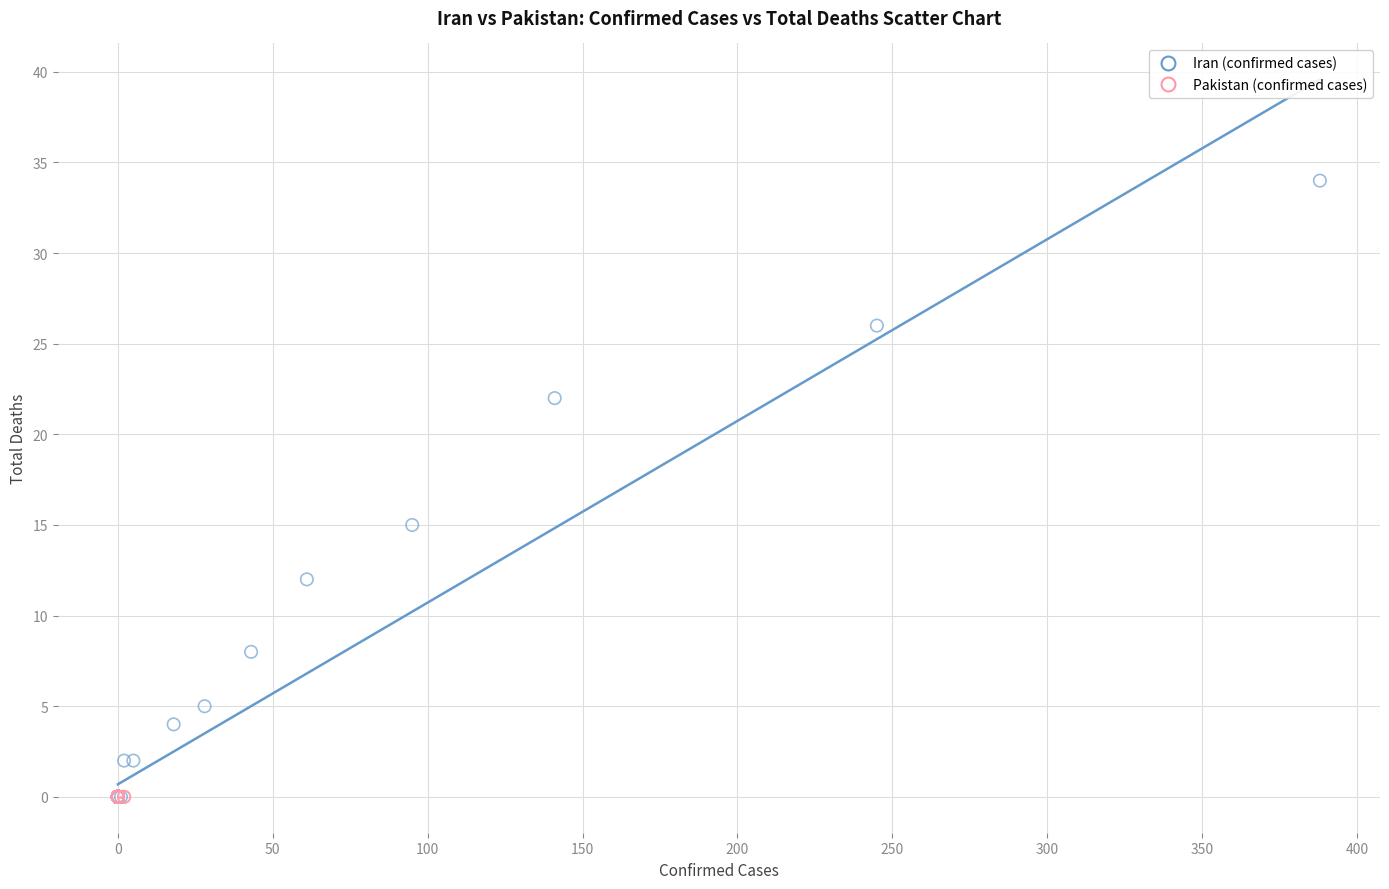

Which series reaches the maximum Y coordinate?

Iran (confirmed cases)